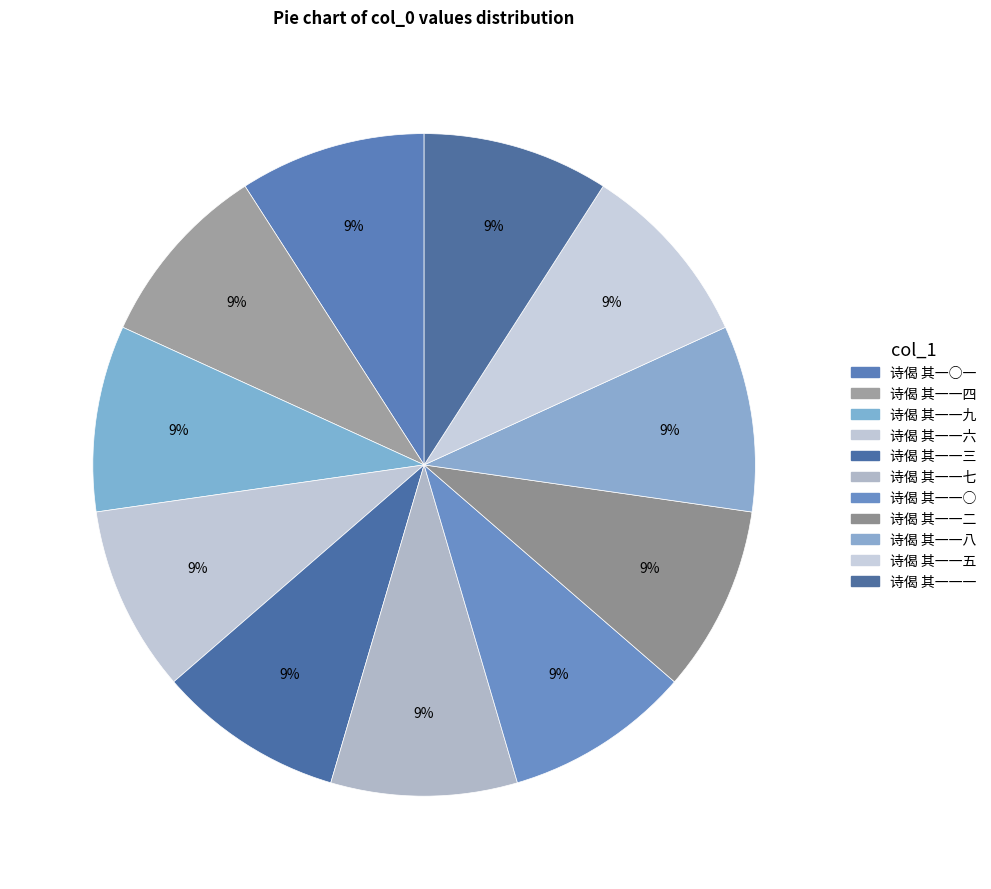

True or false: 诗偈 其一一九 accounts for 9% of the total.

True